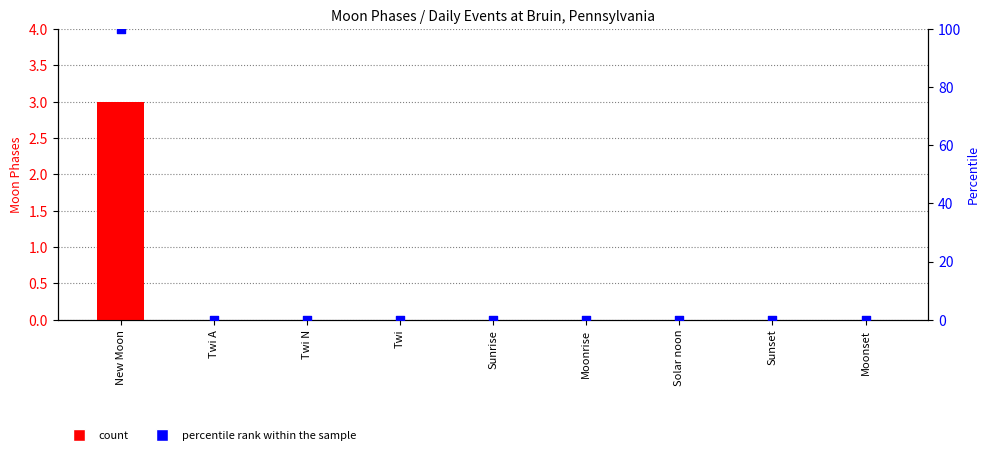

Which series contains the highest Y value?

percentile rank within the sample